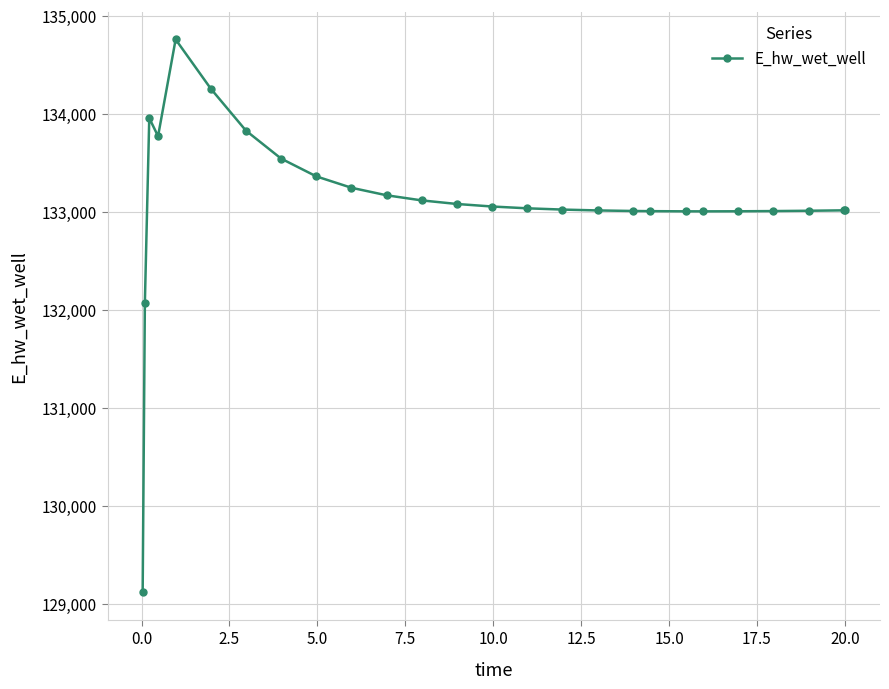

What is the difference between the second highest and second lowest values?

2186.1